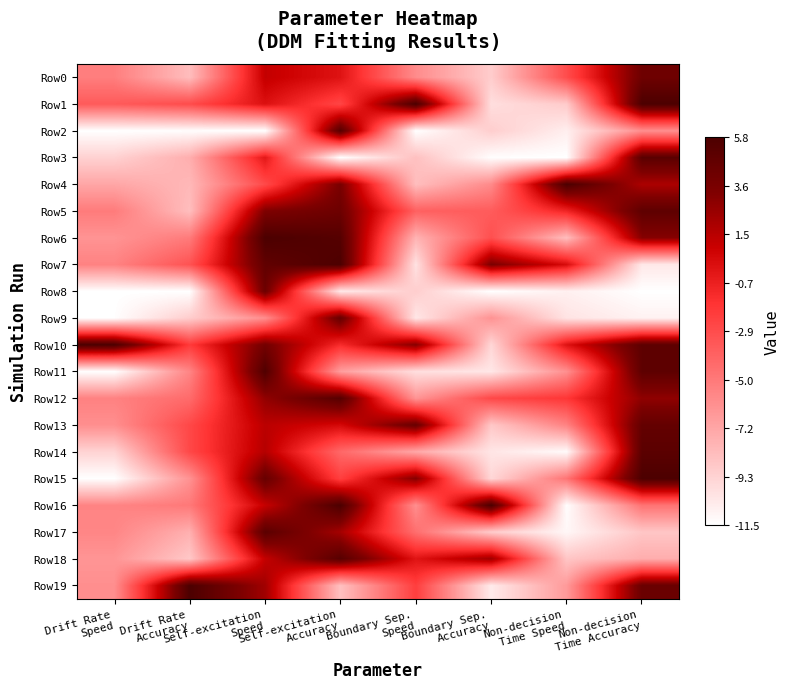

At how many categories does at least one series exceed 0?

8